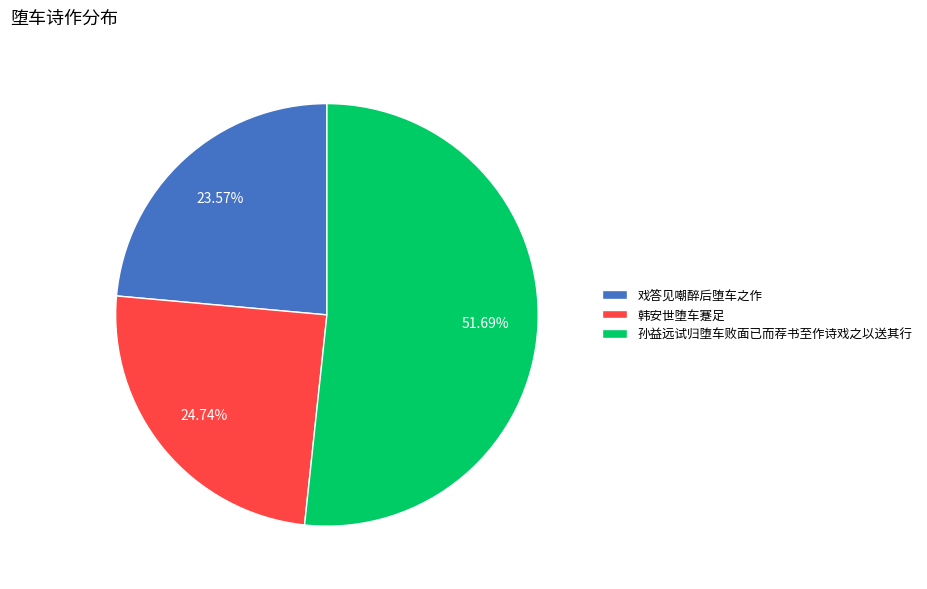

True or false: 韩安世堕车蹇足 accounts for 25% of the total.

True